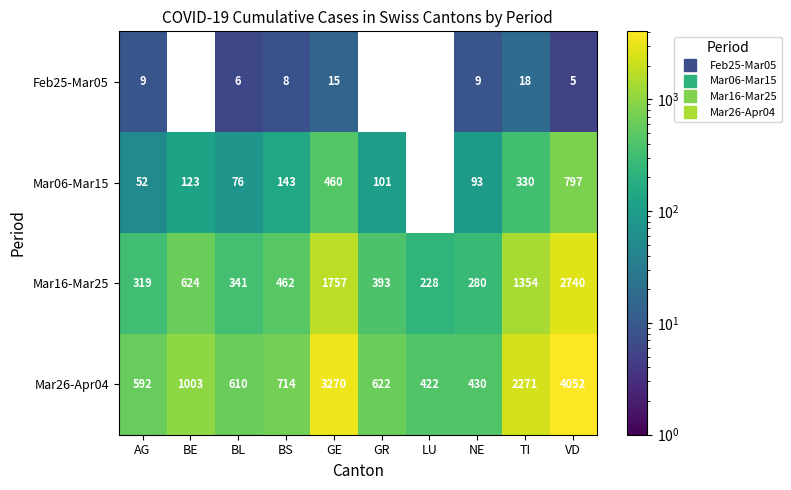

What is the average value of the Feb25-Mar05 series?

7